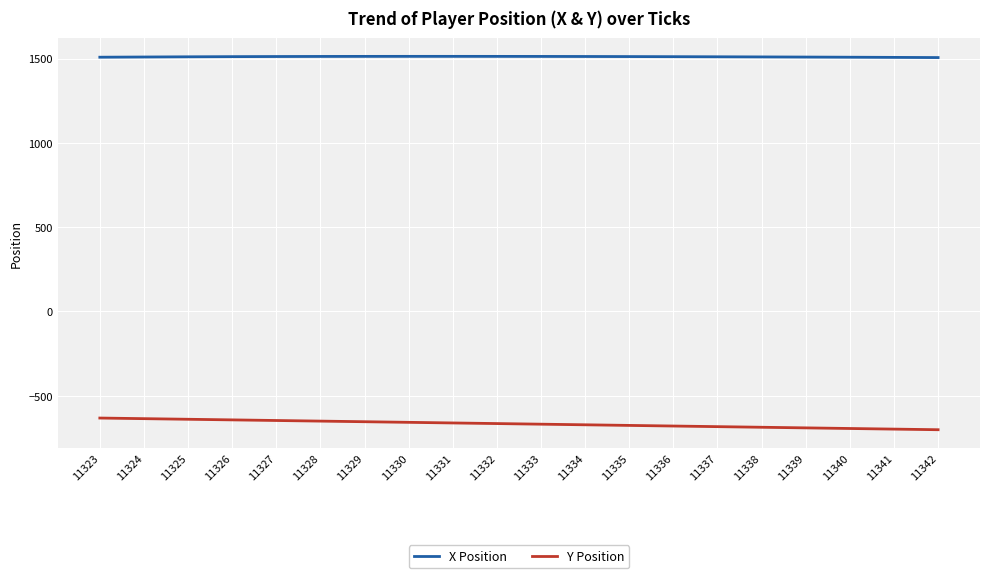

What is the difference between the maximum and minimum values in the Y Position series?

69.3